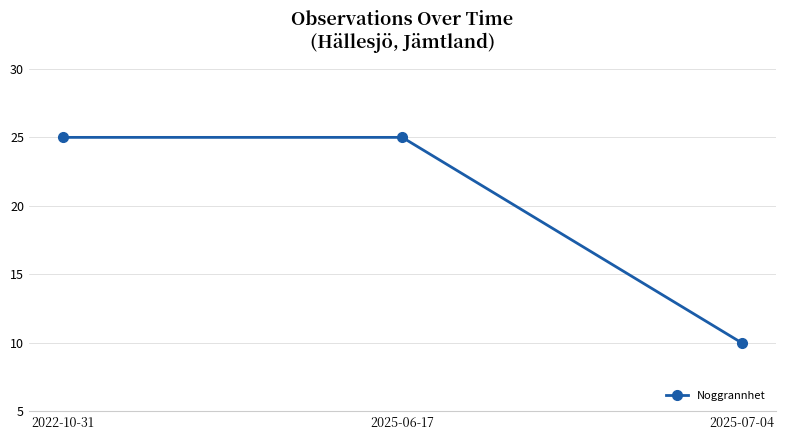

What is the value of the 2nd point from the left?

25